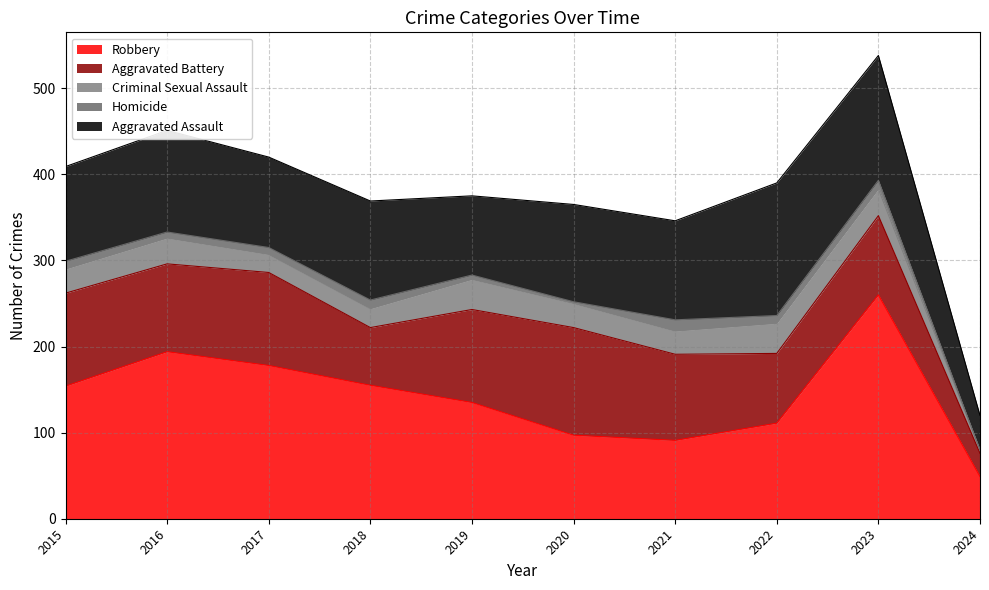

Which series changed the most between 2015 and 2016?

Robbery